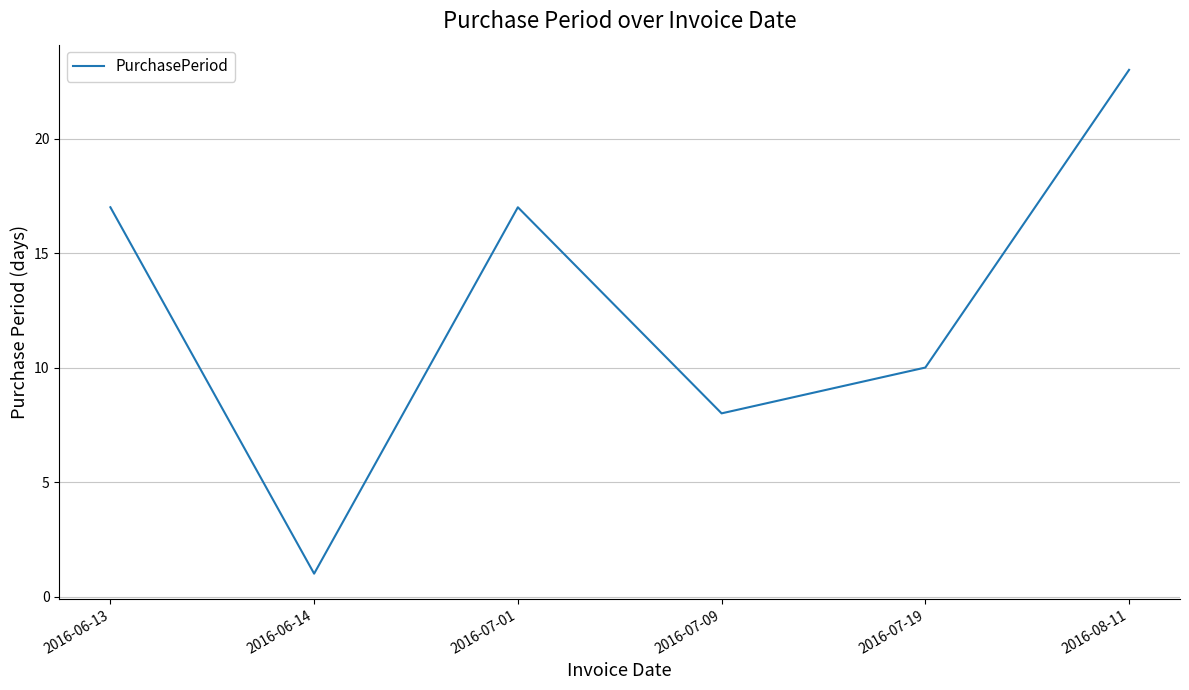

What value does the data have at 2016-06-13, to the nearest 5?

15